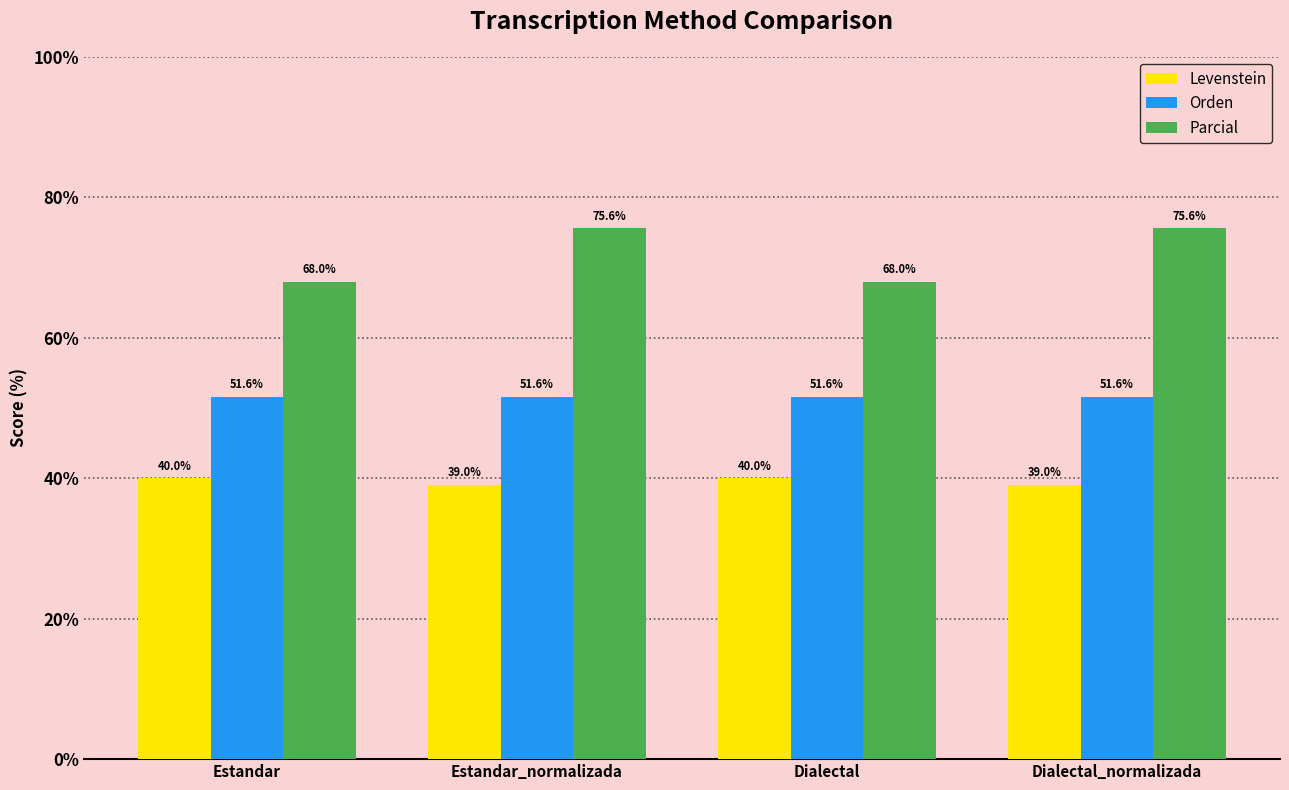

What is the maximum value for Orden?

51.6